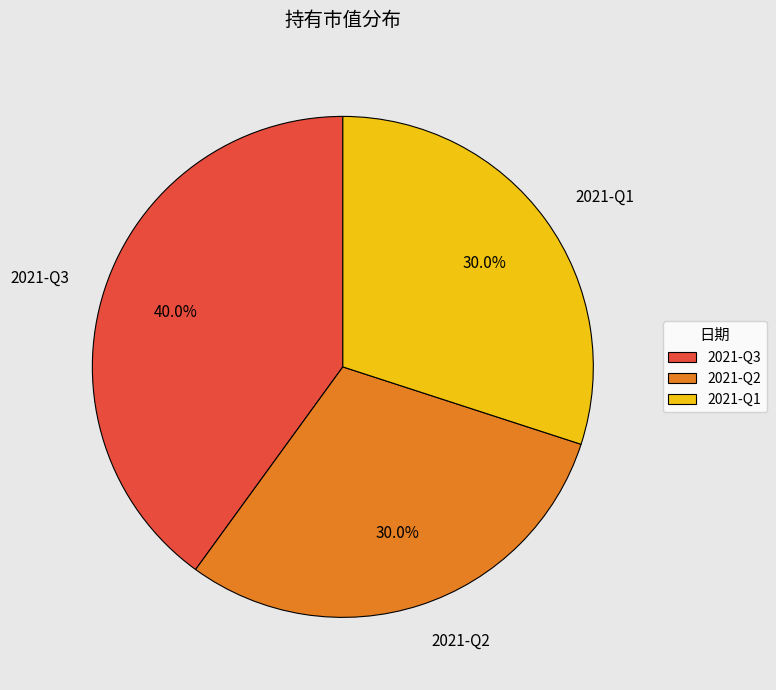

Do 2021-Q3 and 2021-Q2 together represent more than half of the pie?

Yes